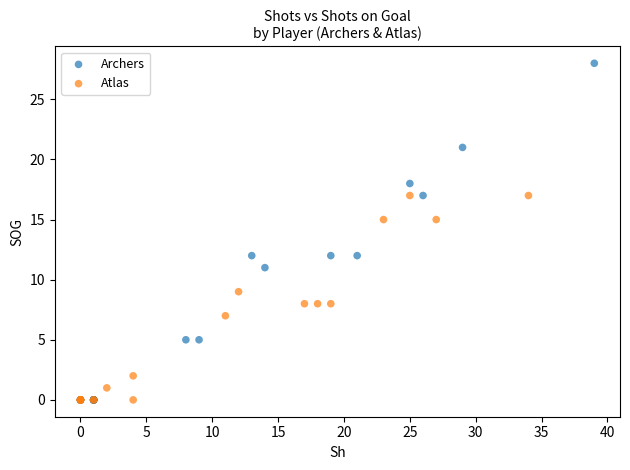

Which series reaches the maximum Y coordinate?

Archers